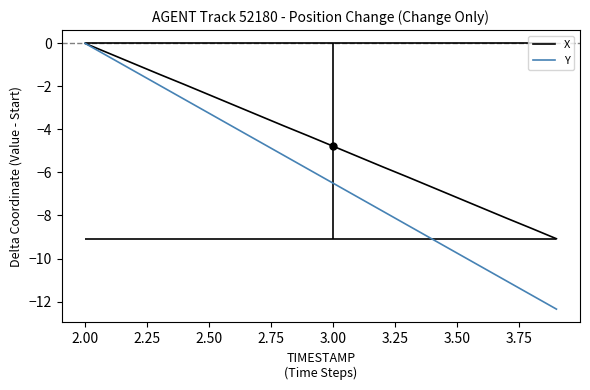

Which series has the largest total across all categories?

X